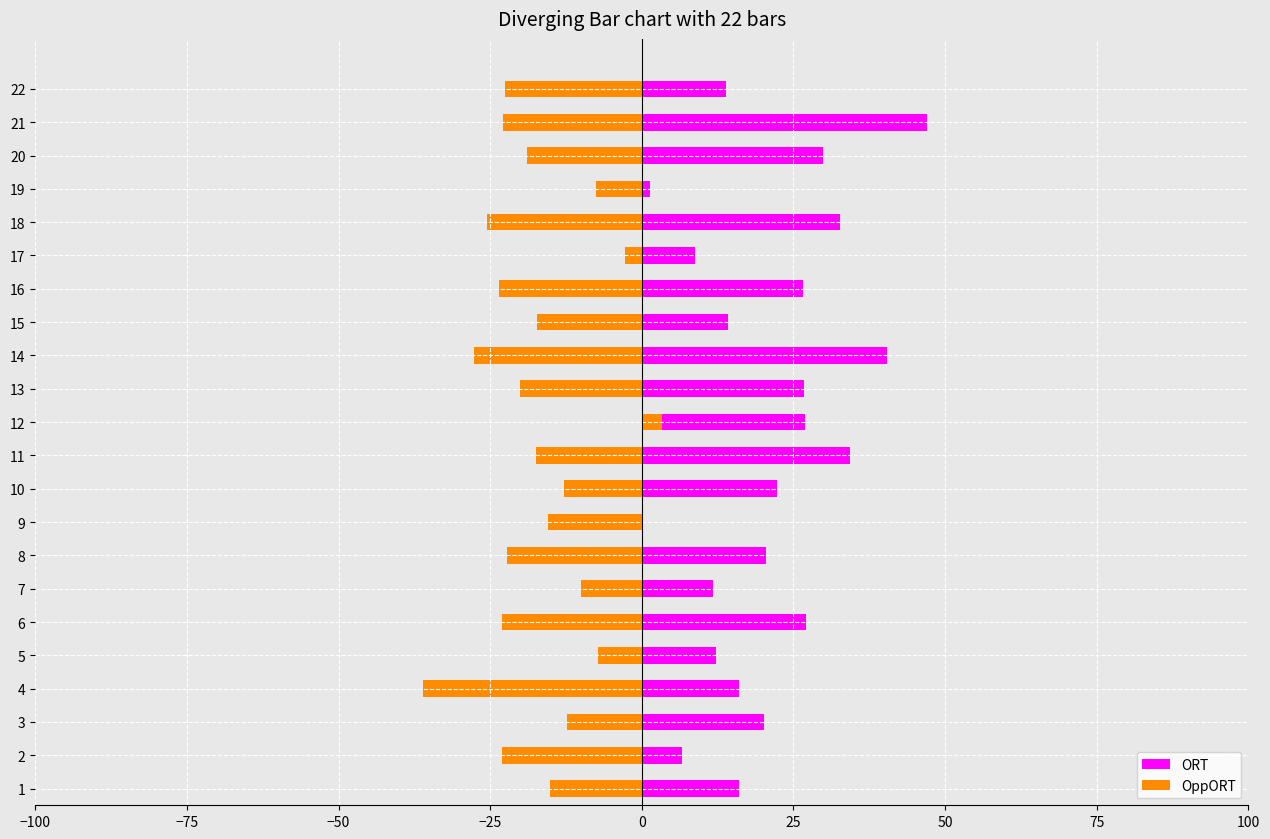

Which series has the largest total across all categories?

ORT